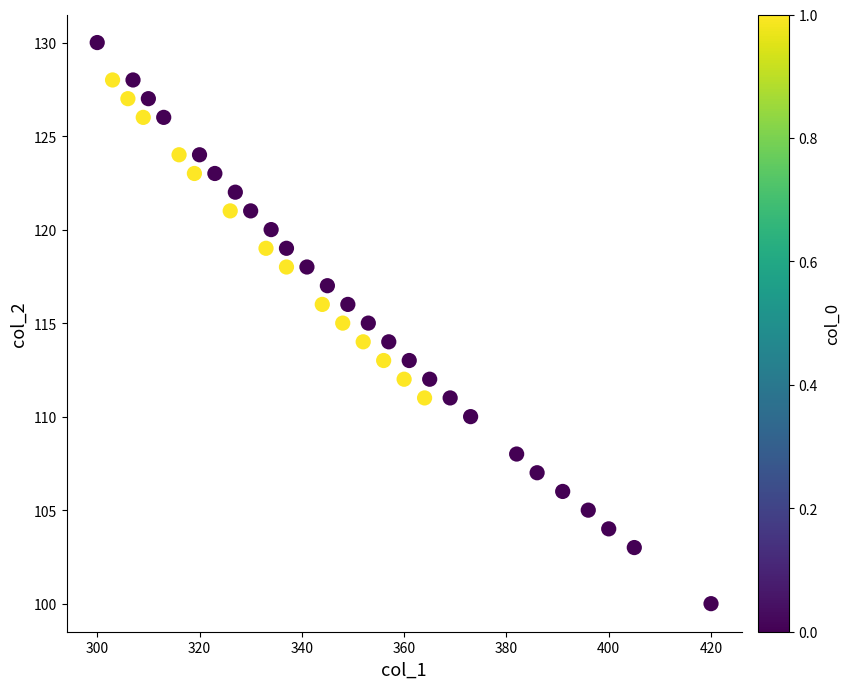

What is the range of Y values (max minus min)?

30